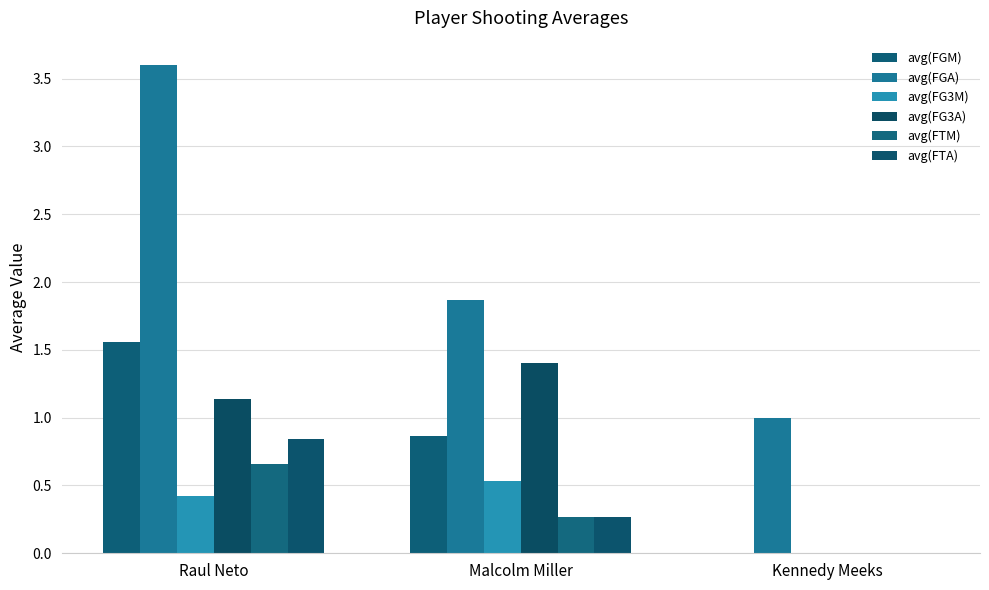

Which series has the largest range (max minus min)?

avg(FGA)